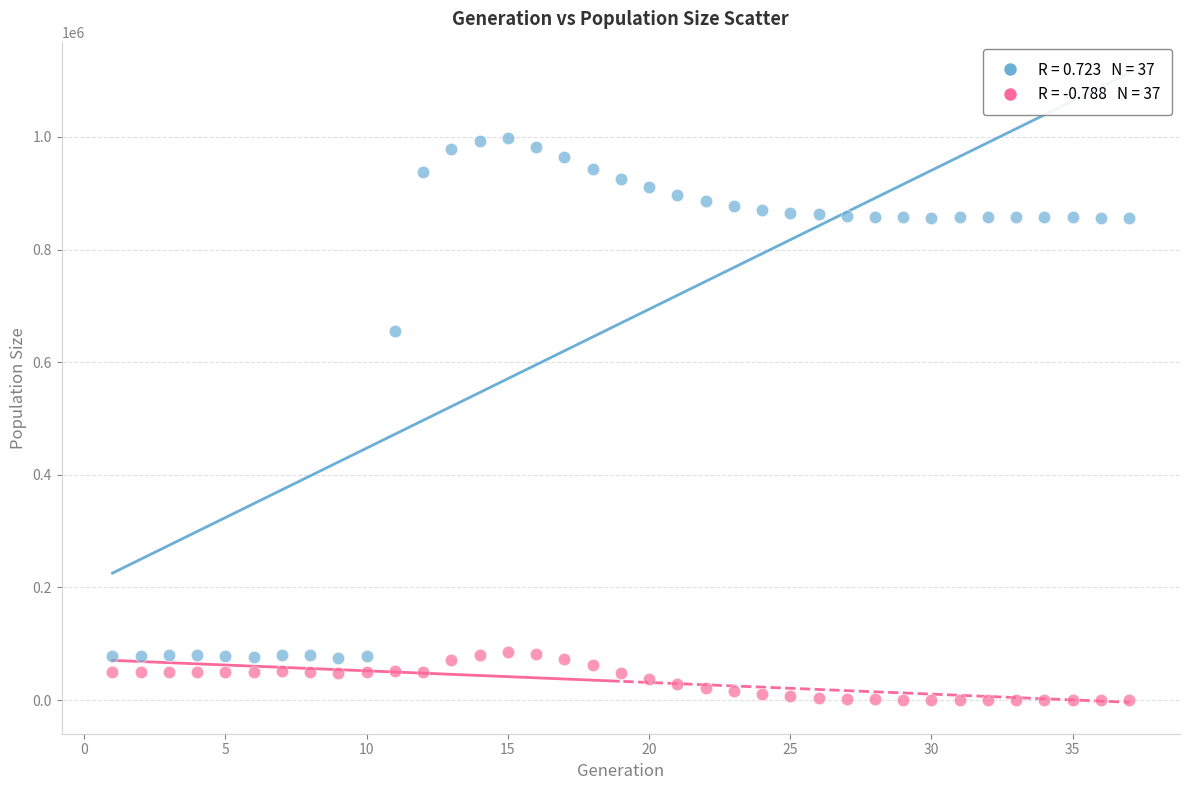

Across all data points, what is the range of Y values (max minus min)?

997846